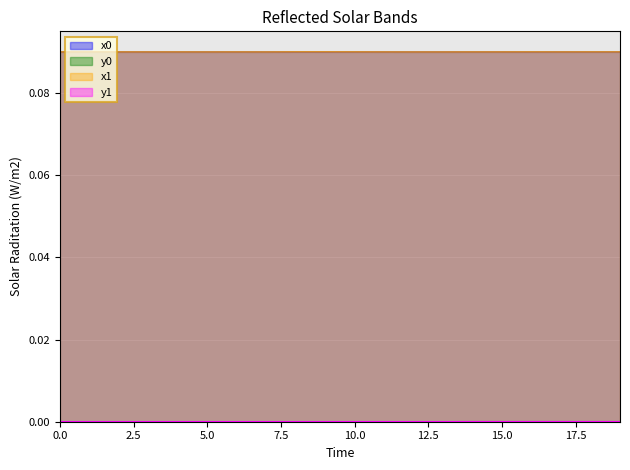

Reading left to right, extract all data points from this chart.

x0: 0.1	0.1	0.1	0.1	0.1	0.1	0.1	0.1	0.1	0.1	0.1	0.1	0.1	0.1	0.1	0.1	0.1	0.1	0.1	0.1
y0: 0.0	0.0	0.0	0.0	0.0	0.0	0.0	0.0	0.0	0.0	0.0	0.0	0.0	0.0	0.0	0.0	0.0	0.0	0.0	0.0
x1: 0.1	0.1	0.1	0.1	0.1	0.1	0.1	0.1	0.1	0.1	0.1	0.1	0.1	0.1	0.1	0.1	0.1	0.1	0.1	0.1
y1: 0.0	0.0	0.0	0.0	0.0	0.0	0.0	0.0	0.0	0.0	0.0	0.0	0.0	0.0	0.0	0.0	0.0	0.0	0.0	0.0